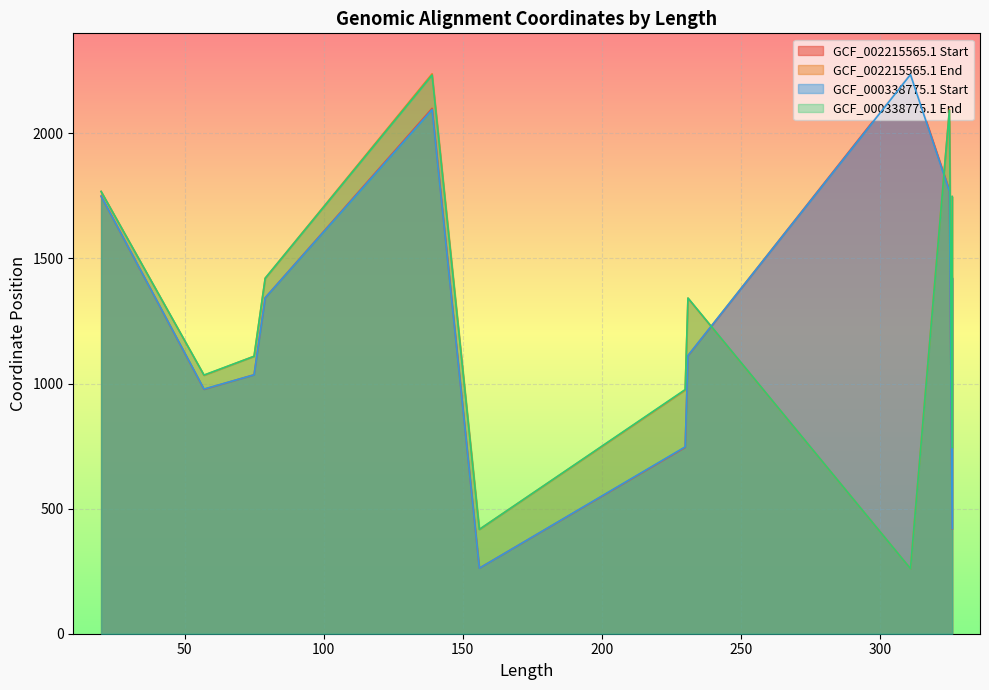

Where is GCF_002215565.1 End nearest to the value 1249?

231